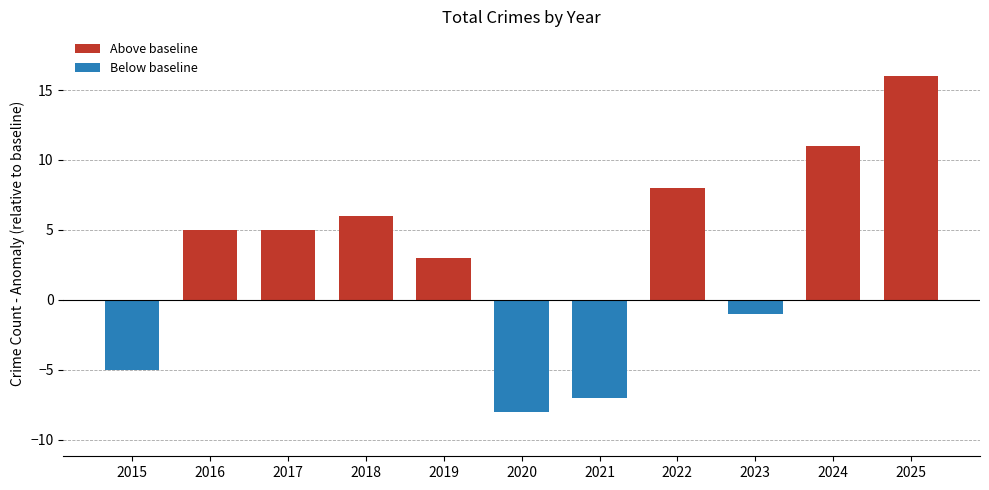

What is the change in value from 2020 to 2022?

+16